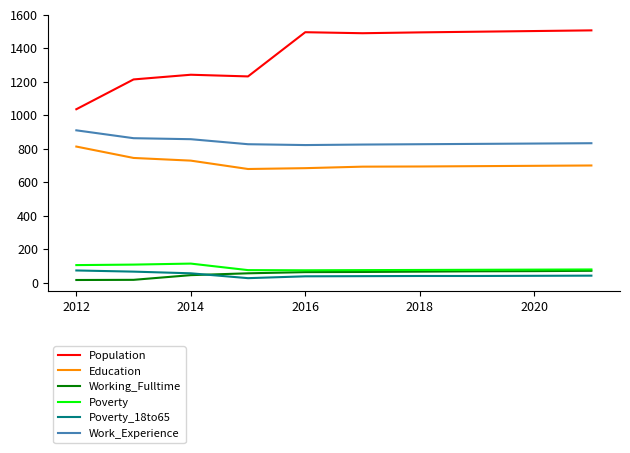

True or false: Population and Working_Fulltime cross at least once.

False